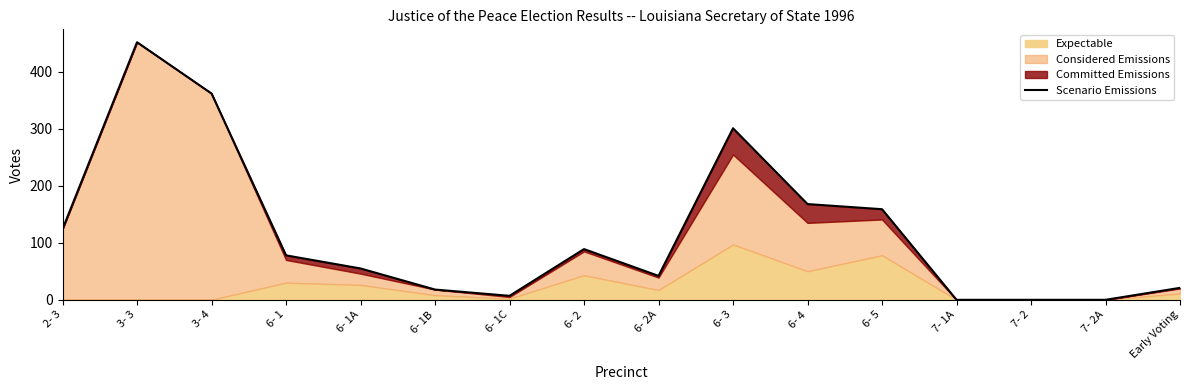

How many lines are shown in the chart?

1